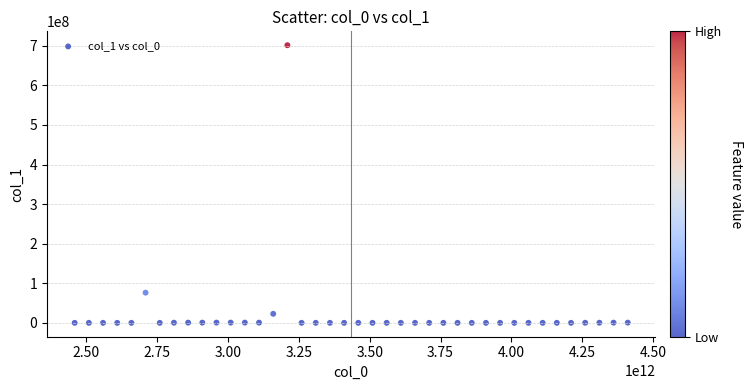

What is the range of Y values (max minus min)?

701362229.0